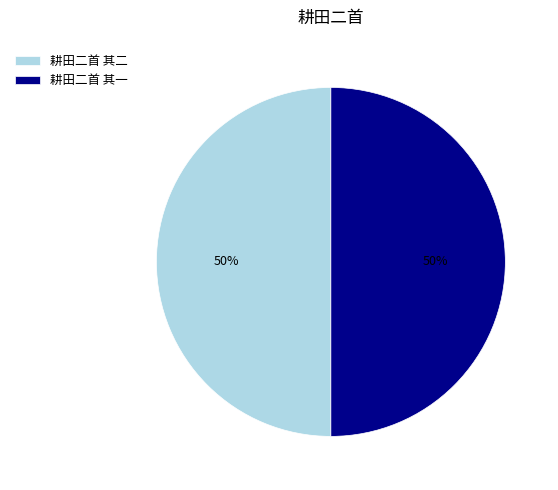

What is the ratio of the value at 耕田二首 其一 to the value at 耕田二首 其二?

1.0